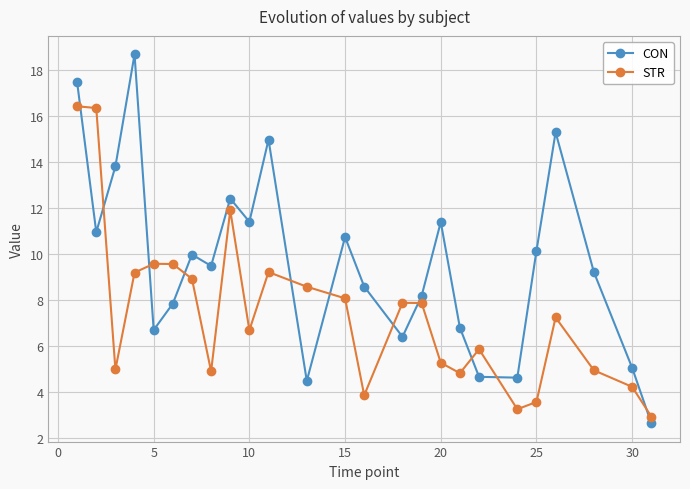

What is the value of the STR point at the 11th from the left?

9.2